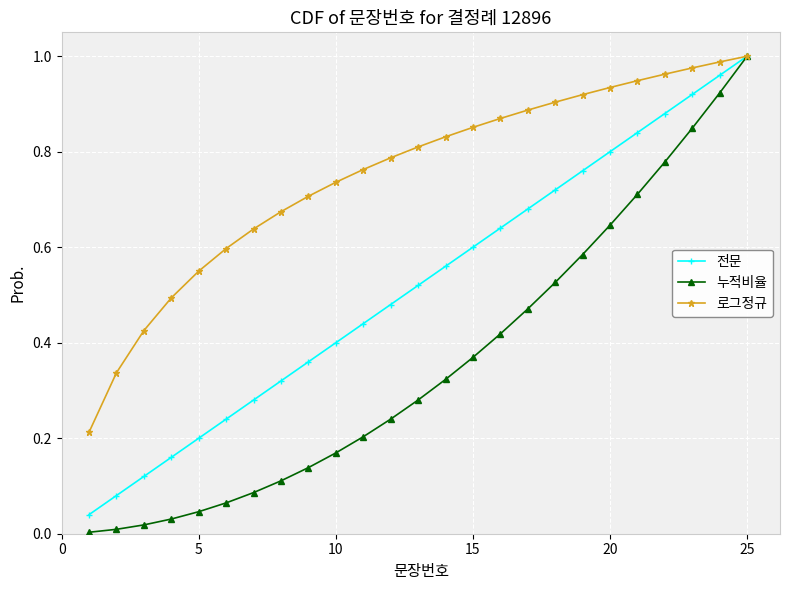

Which series has the largest total across all categories?

로그정규